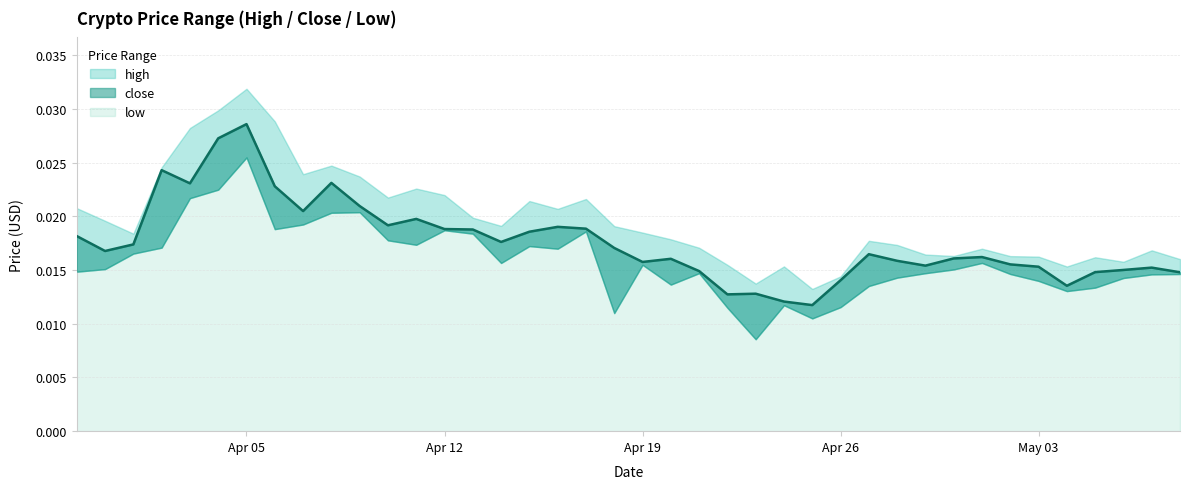

Count the low values in the range 0 to 1.

40